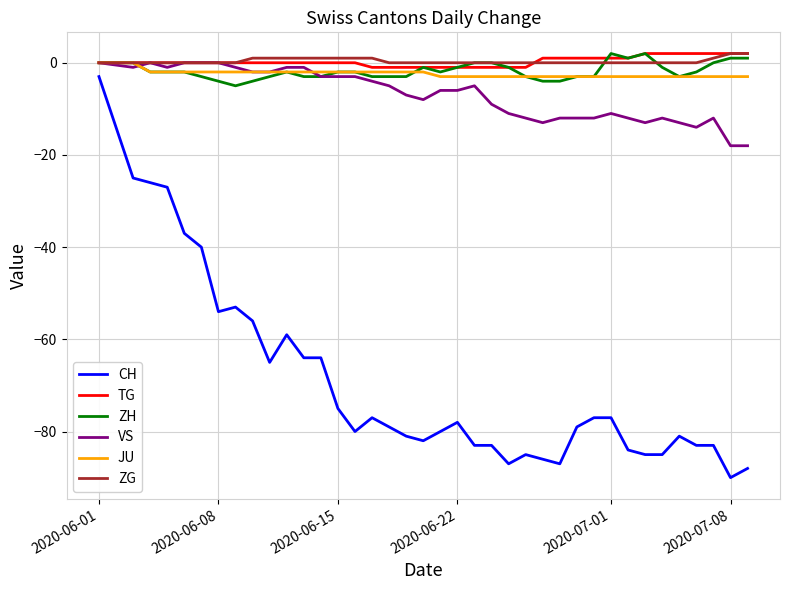

How many lines are shown in the chart?

6